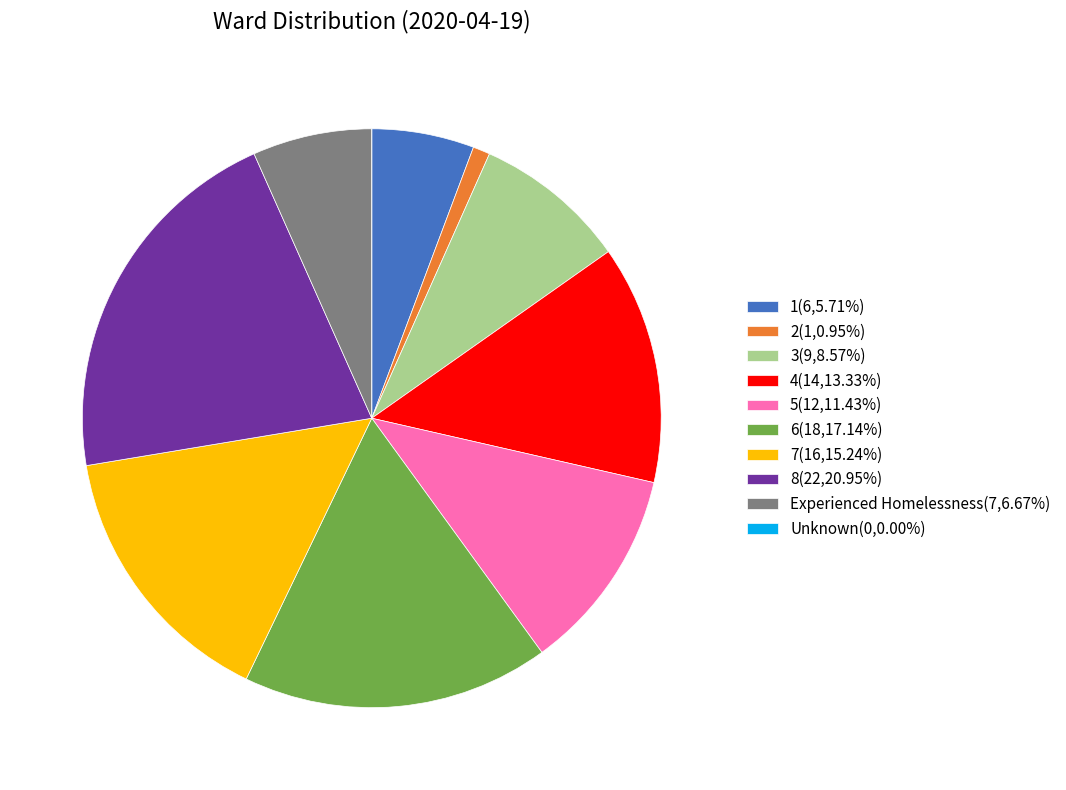

Approximately how many times larger is the value at 6(18,17.14%) compared to 7(16,15.24%)?

1.1